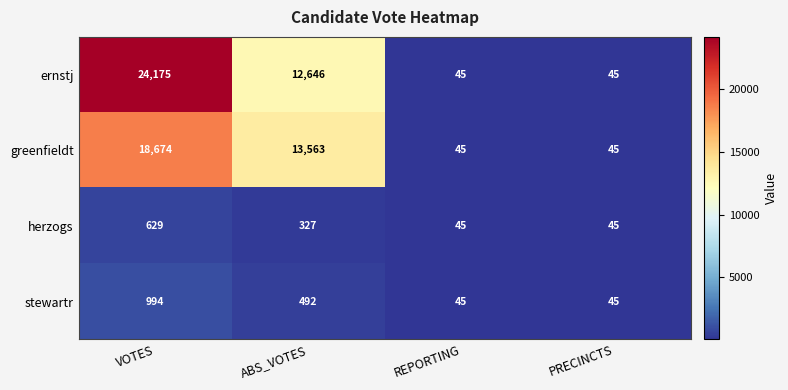

At how many categories does at least one series exceed 14242?

1